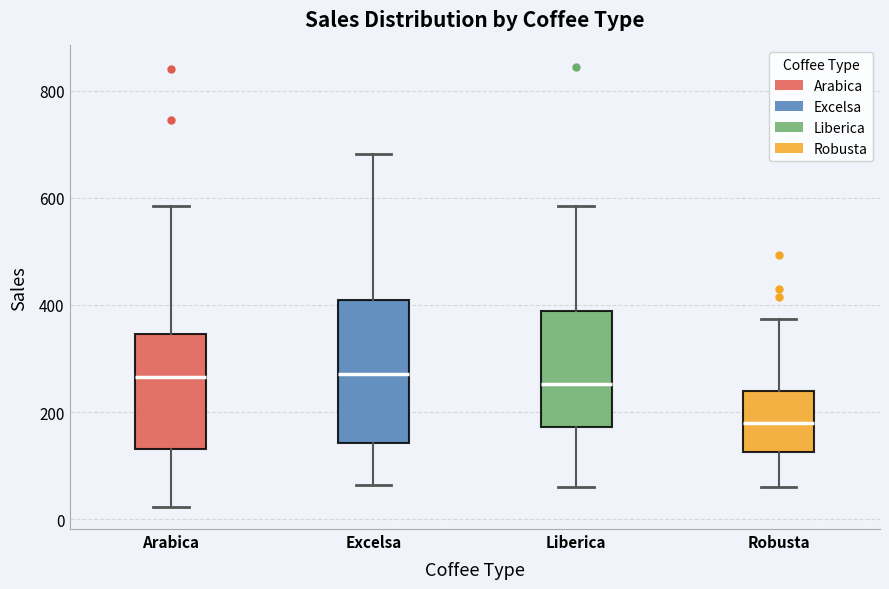

Reading left to right, read every box against the y-axis: the position of its median line, the range the box covers, and the ends of its whiskers. The values are not printed on the chart, so give them approximately, as read against the axis.

Arabica: median 260, box 140 to 340, whiskers 20 to 580
Excelsa: median 280, box 140 to 400, whiskers 60 to 680
Liberica: median 260, box 180 to 380, whiskers 60 to 580
Robusta: median 180, box 120 to 240, whiskers 60 to 380